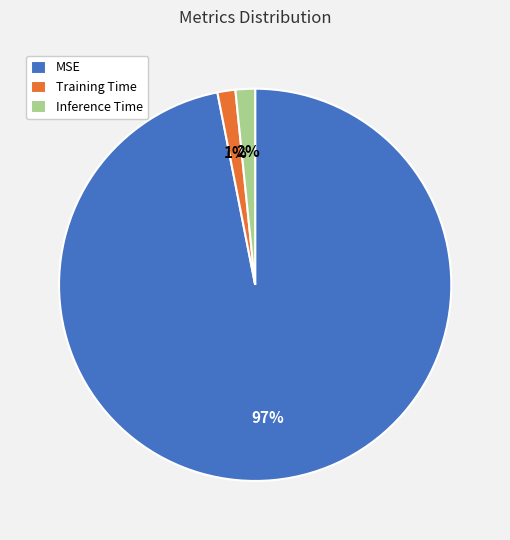

How many segments does this pie chart have?

3